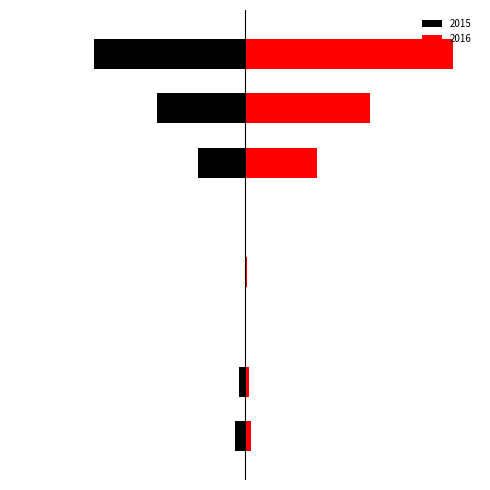

What position from the right is Criminal Sexual Assault?

5